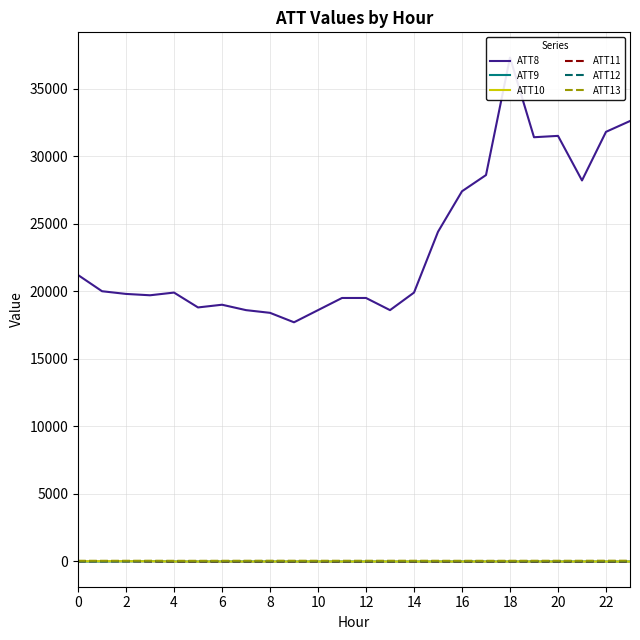

Between which two adjacent categories do ATT11 and ATT9 first intersect?

4 and 6